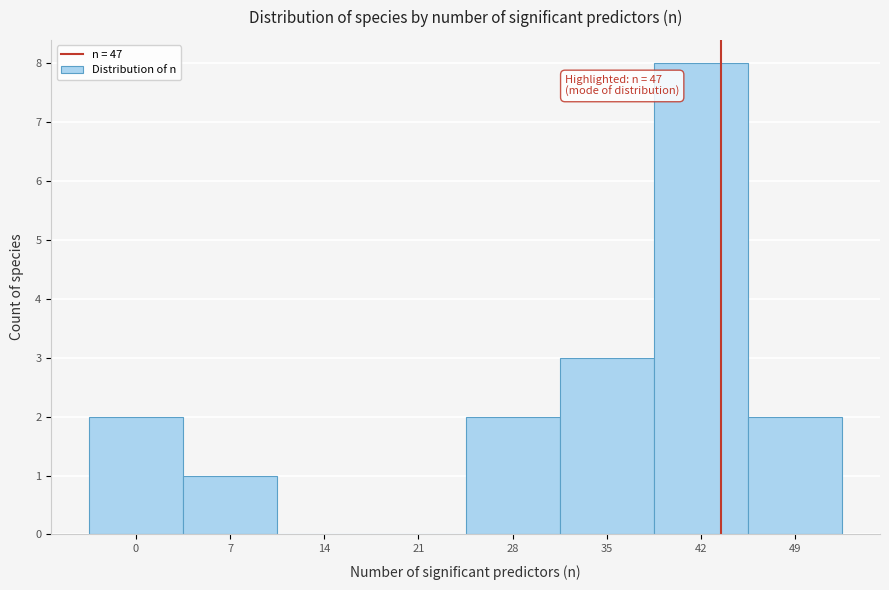

Reading left to right, transcribe all the data shown in this chart.

0=2	7=1	14=0	21=0	28=2	35=3	42=8	49=2